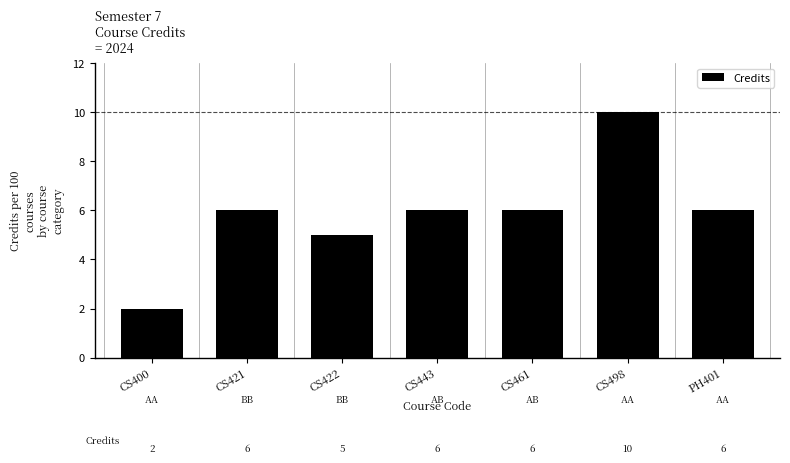

What is the difference between the maximum and minimum values?

8